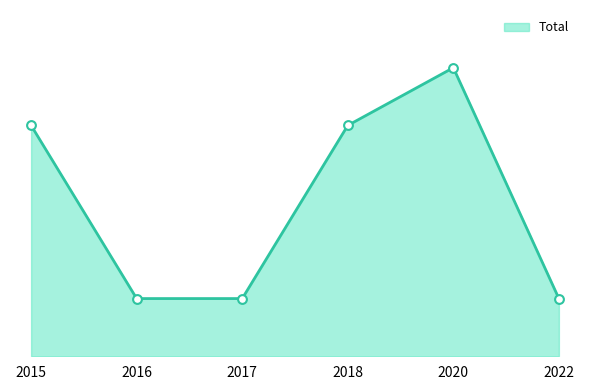

What is the ratio of the value at 2017 to the value at 2020?

0.2